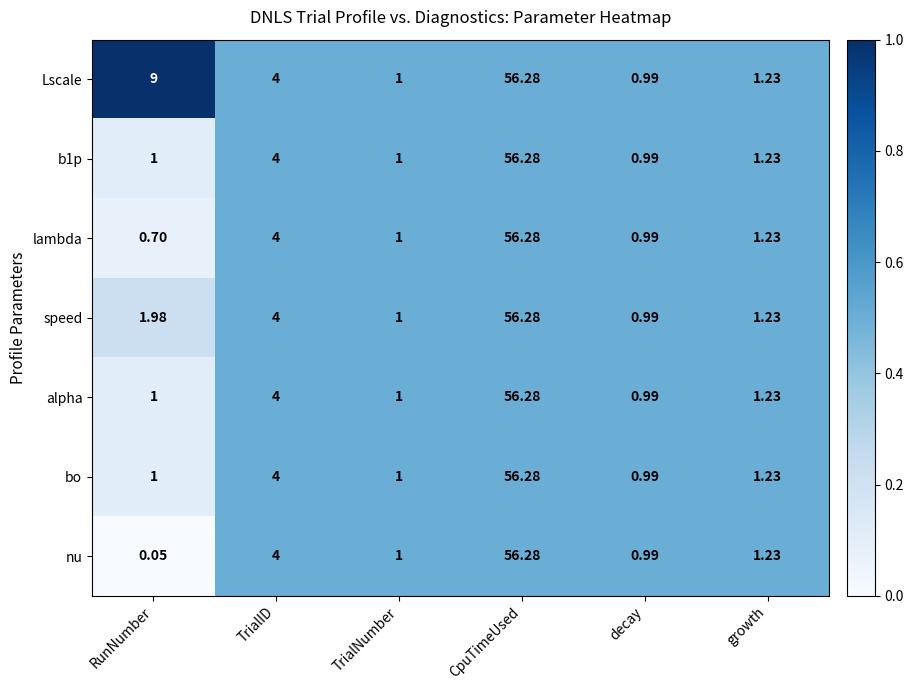

At which label is b1p closest to 28?

TrialID